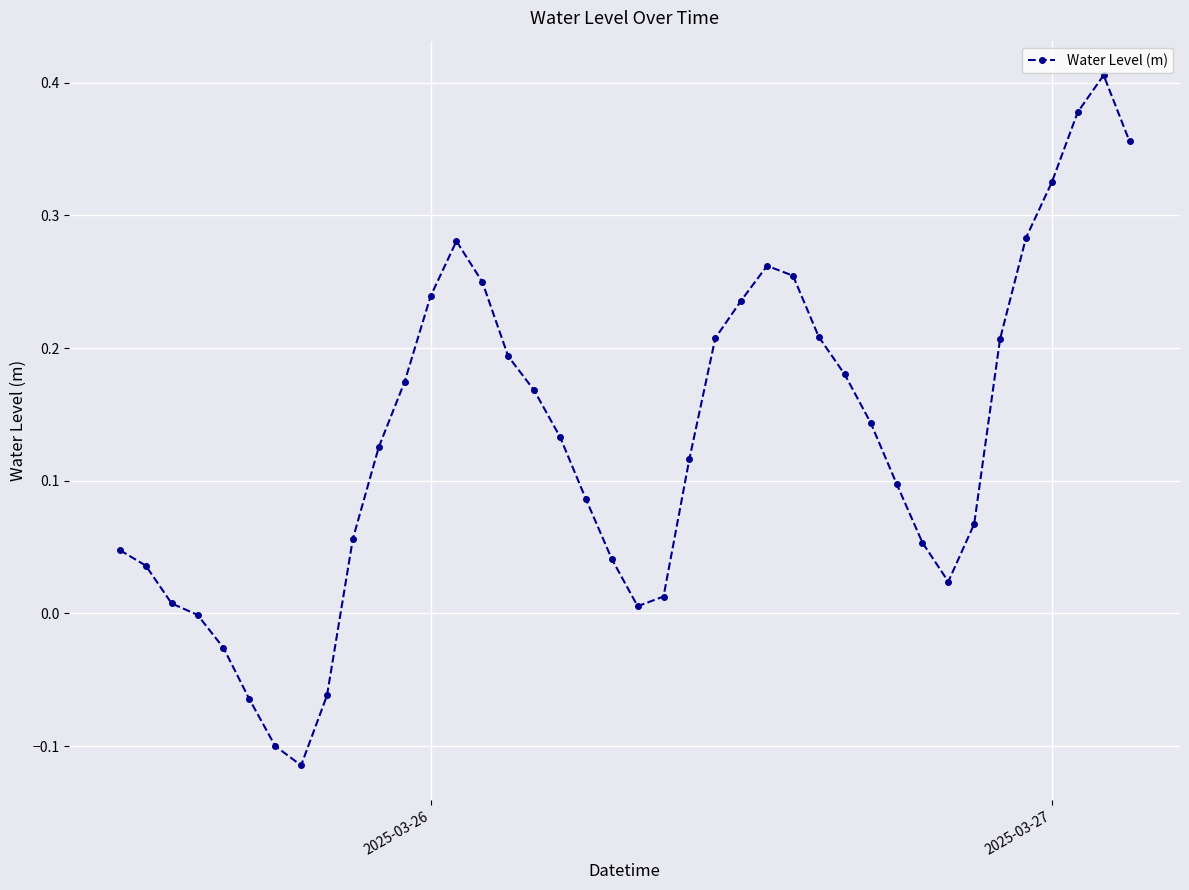

What is the difference between the second highest and second lowest values?

0.5